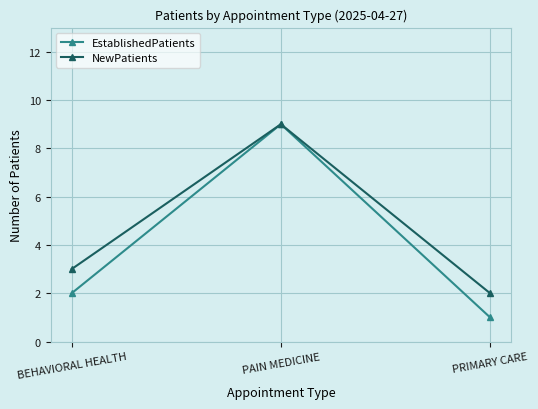

What is the label of the 3rd point from the right?

BEHAVIORAL HEALTH